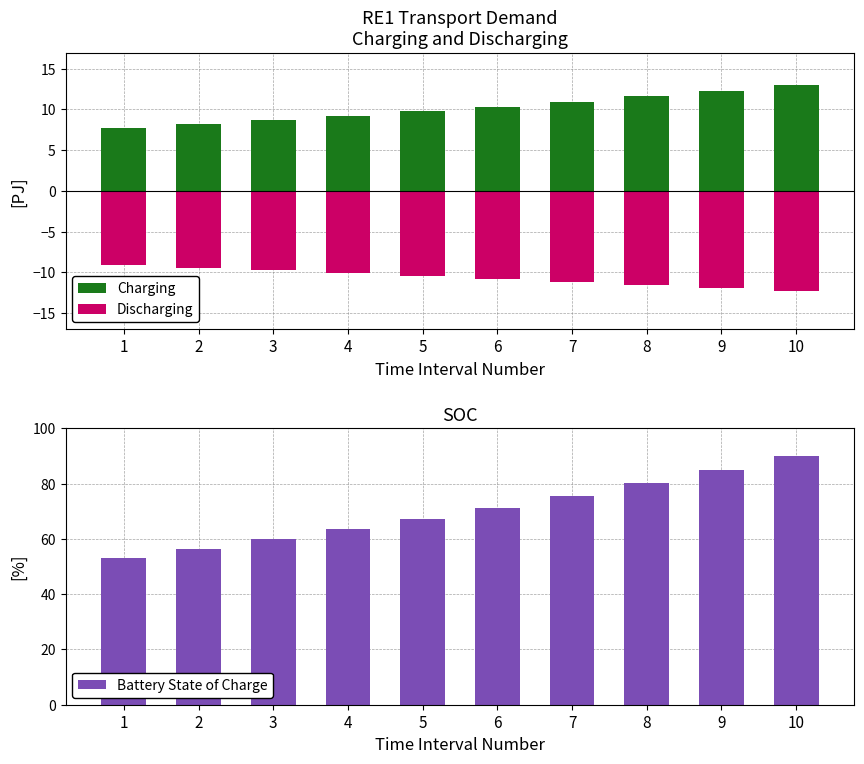

What value does the Battery State of Charge series have at 5?

67.2